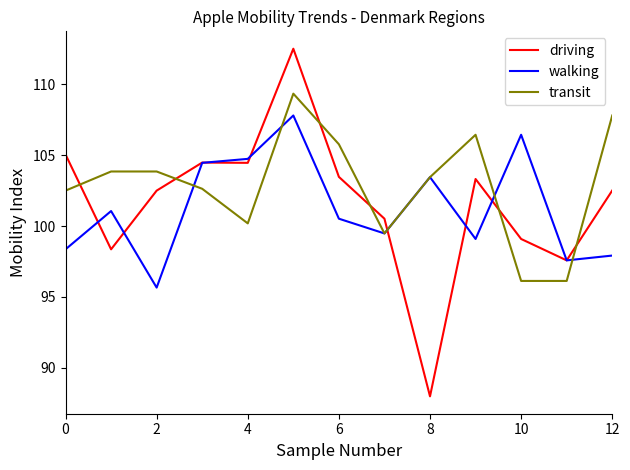

List the series in order of their peak value, highest first.

driving, transit, walking